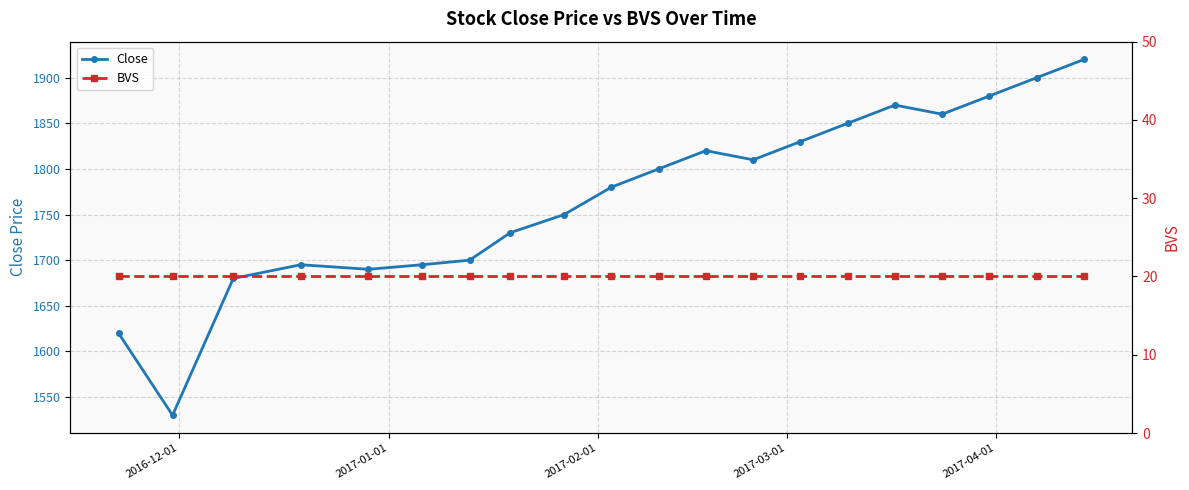

What is the value of the Close point at the 5th from the left?

1690